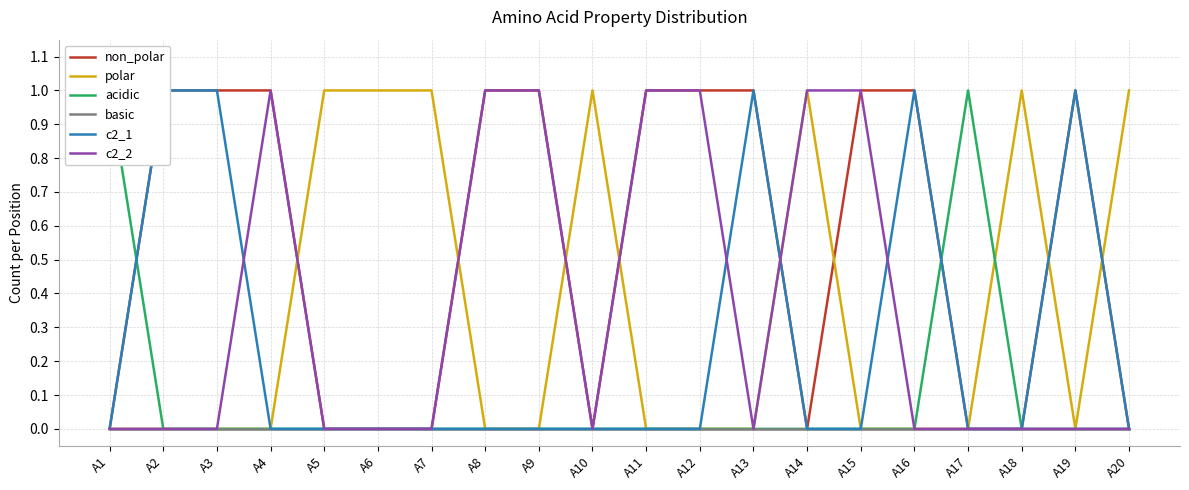

The basic series shows 0 at A12. True or false?

True